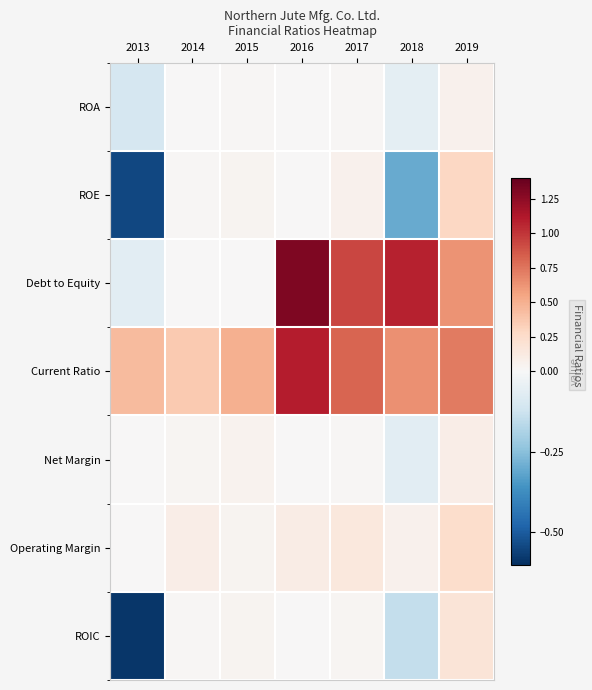

What is the greatest value displayed?

1.3